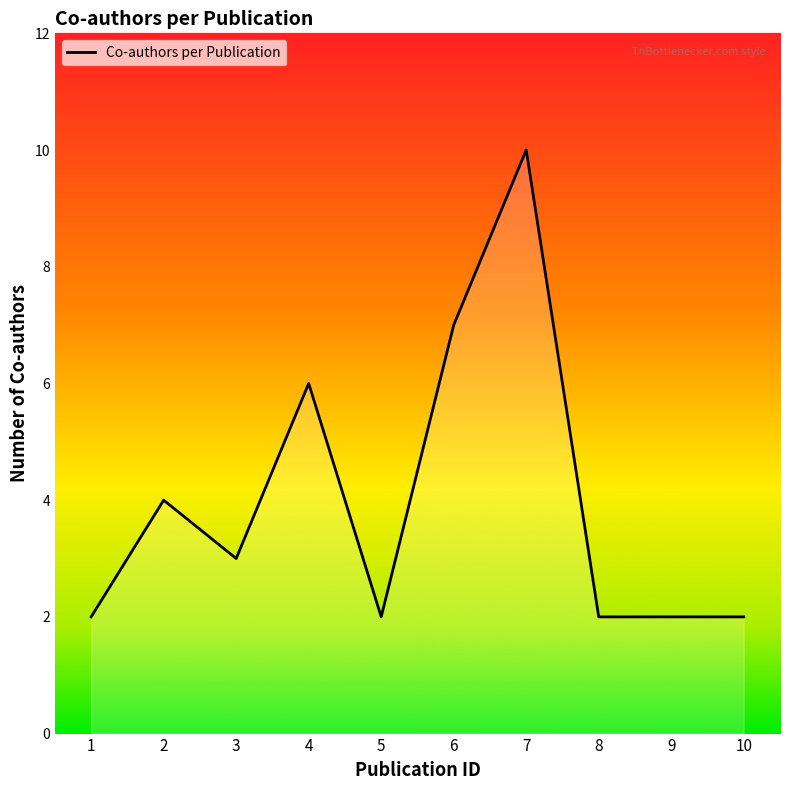

Where is the first local minimum?

3